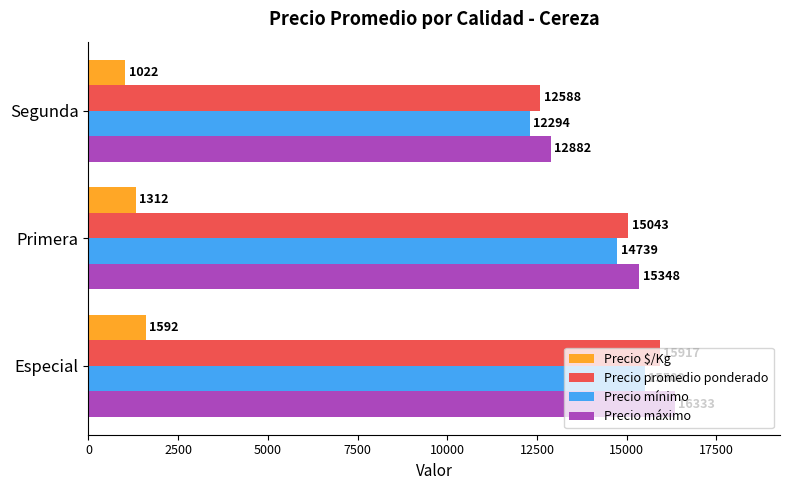

What is the maximum value for Precio mínimo?

15500.0